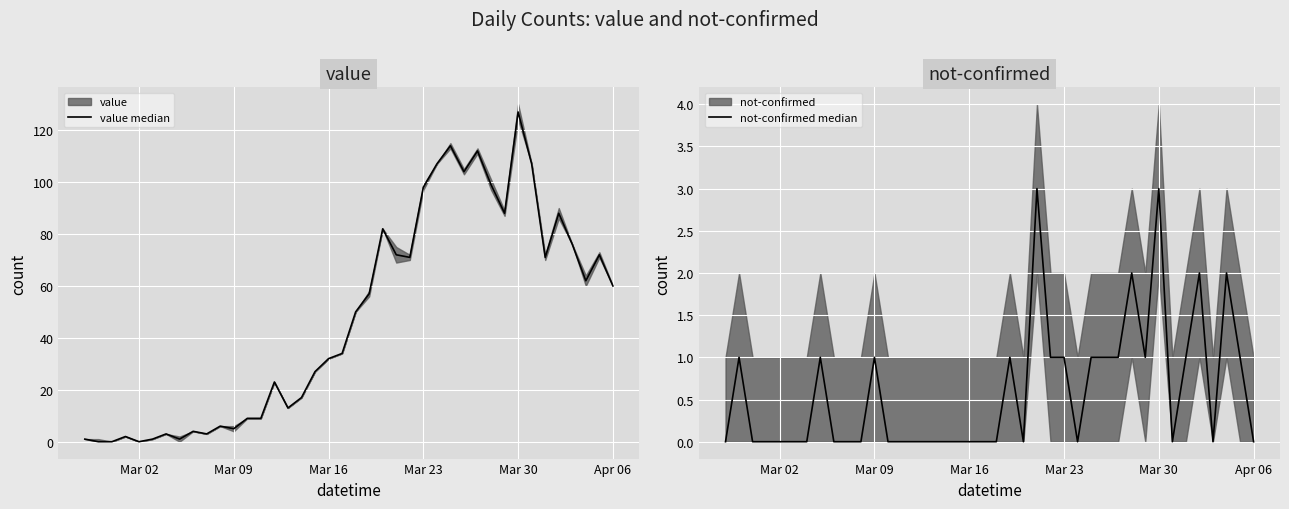

Which series has the widest spread of values?

value median